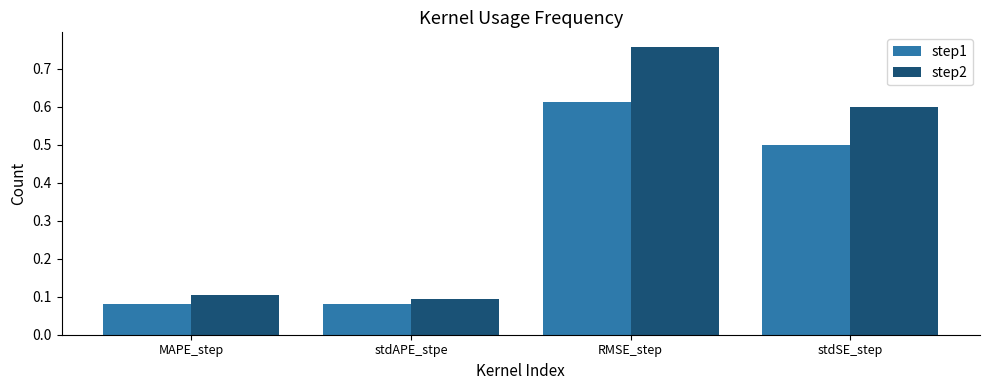

What are all the series names shown in the legend?

step1, step2